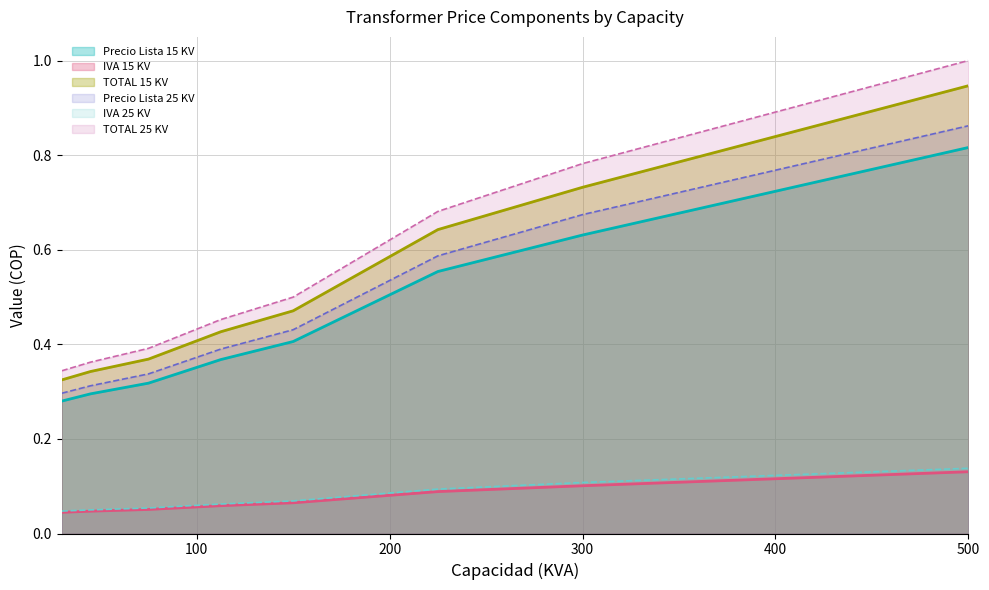

Rank the series by their maximum value, from highest to lowest.

TOTAL 25 KV, TOTAL 15 KV, Precio Lista 25 KV, Precio Lista 15 KV, IVA 25 KV, IVA 15 KV